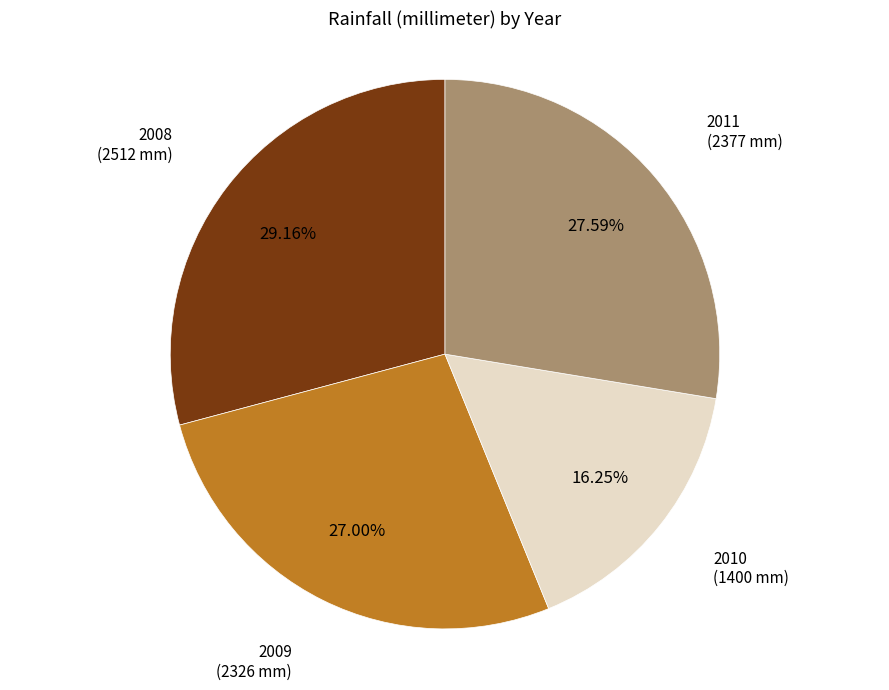

Does any single category account for the majority?

No